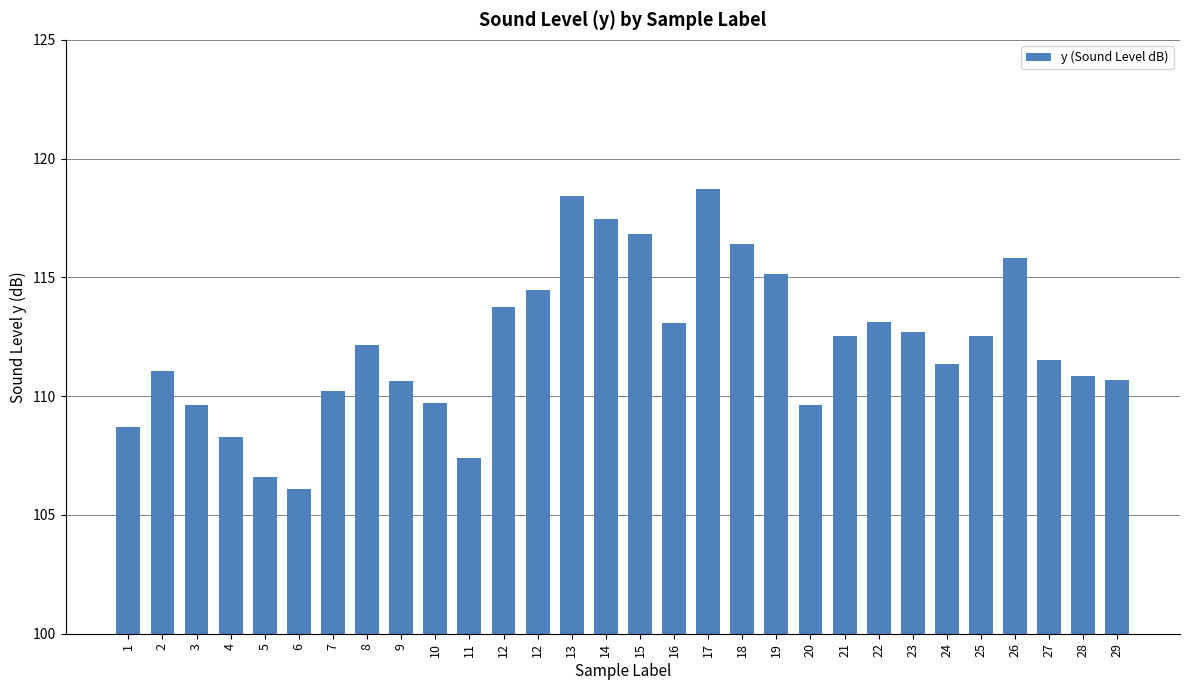

How many series are shown in this chart?

1